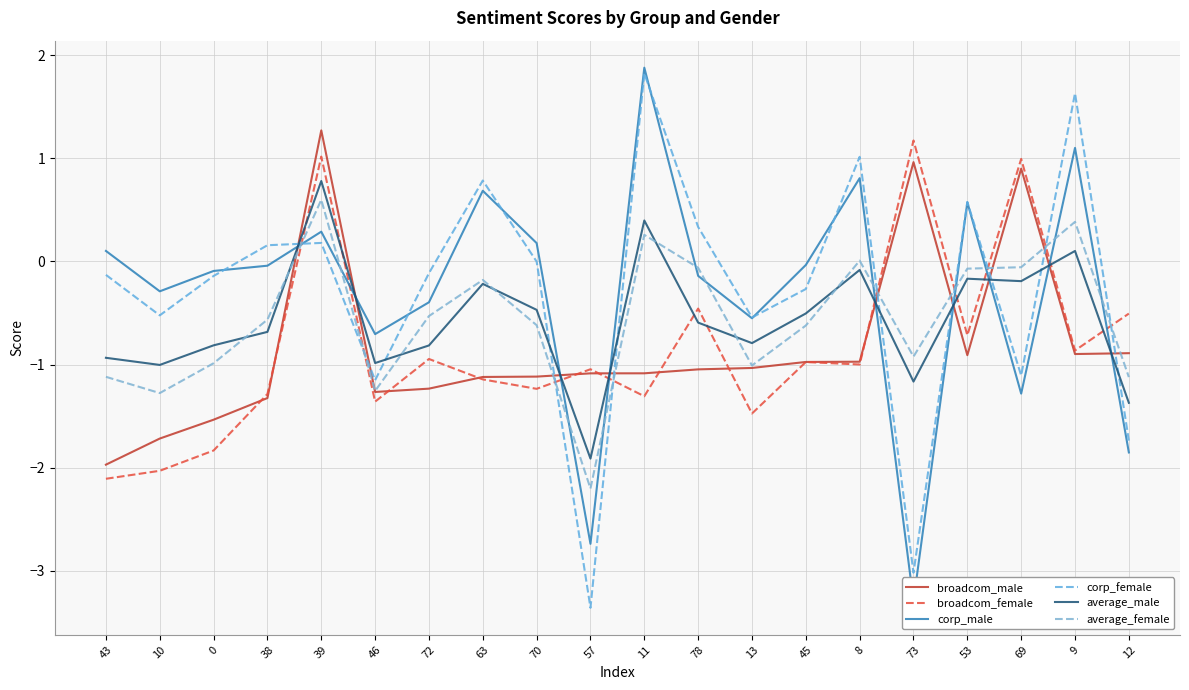

Reading left to right, extract all data points from this chart.

broadcom_male: 43=-2.0	10=-1.7	0=-1.5	38=-1.3	39=1.3	46=-1.3	72=-1.2	63=-1.1	70=-1.1	57=-1.1	11=-1.1	78=-1.0	13=-1.0	45=-1.0	8=-1.0	73=1.0	53=-0.9	69=0.9	9=-0.9	12=-0.9
broadcom_female: 43=-2.1	10=-2.0	0=-1.8	38=-1.3	39=1.0	46=-1.4	72=-0.9	63=-1.1	70=-1.2	57=-1.0	11=-1.3	78=-0.5	13=-1.5	45=-1.0	8=-1.0	73=1.2	53=-0.7	69=1.0	9=-0.9	12=-0.5
corp_male: 43=0.1	10=-0.3	0=-0.1	38=-0.0	39=0.3	46=-0.7	72=-0.4	63=0.7	70=0.2	57=-2.7	11=1.9	78=-0.1	13=-0.6	45=-0.0	8=0.8	73=-3.3	53=0.6	69=-1.3	9=1.1	12=-1.9
corp_female: 43=-0.1	10=-0.5	0=-0.1	38=0.2	39=0.2	46=-1.2	72=-0.1	63=0.8	70=-0.0	57=-3.4	11=1.8	78=0.3	13=-0.5	45=-0.3	8=1.0	73=-3.0	53=0.6	69=-1.1	9=1.6	12=-1.7
average_male: 43=-0.9	10=-1.0	0=-0.8	38=-0.7	39=0.8	46=-1.0	72=-0.8	63=-0.2	70=-0.5	57=-1.9	11=0.4	78=-0.6	13=-0.8	45=-0.5	8=-0.1	73=-1.2	53=-0.2	69=-0.2	9=0.1	12=-1.4
average_female: 43=-1.1	10=-1.3	0=-1.0	38=-0.6	39=0.6	46=-1.3	72=-0.5	63=-0.2	70=-0.6	57=-2.2	11=0.3	78=-0.1	13=-1.0	45=-0.6	8=0.0	73=-0.9	53=-0.1	69=-0.1	9=0.4	12=-1.1